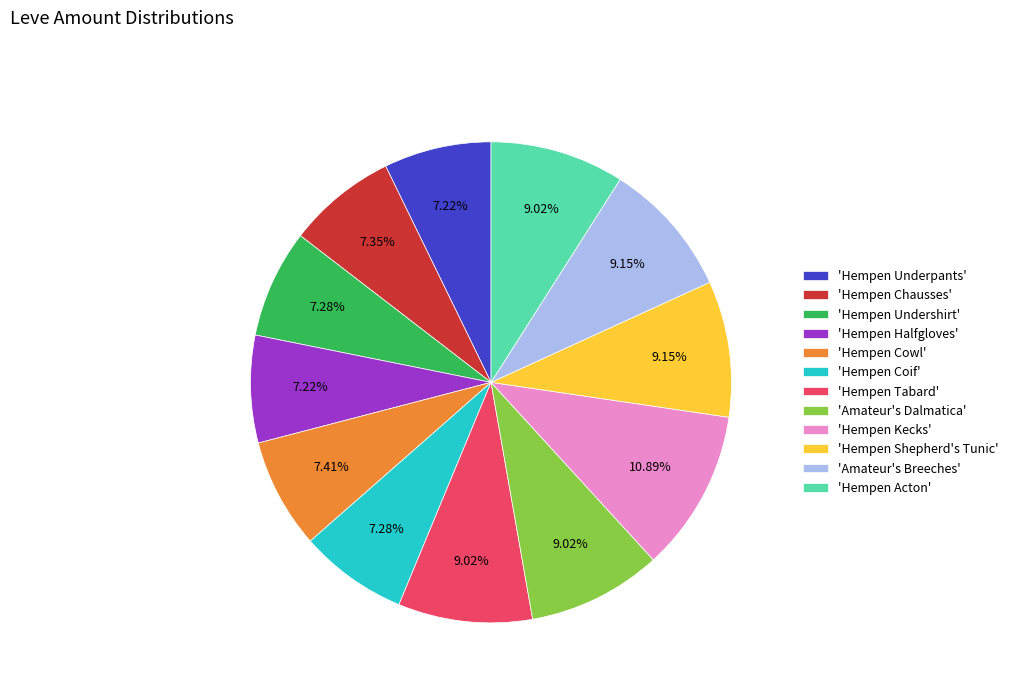

Between 'Hempen Kecks' and 'Hempen Tabard', which is larger?

'Hempen Kecks'